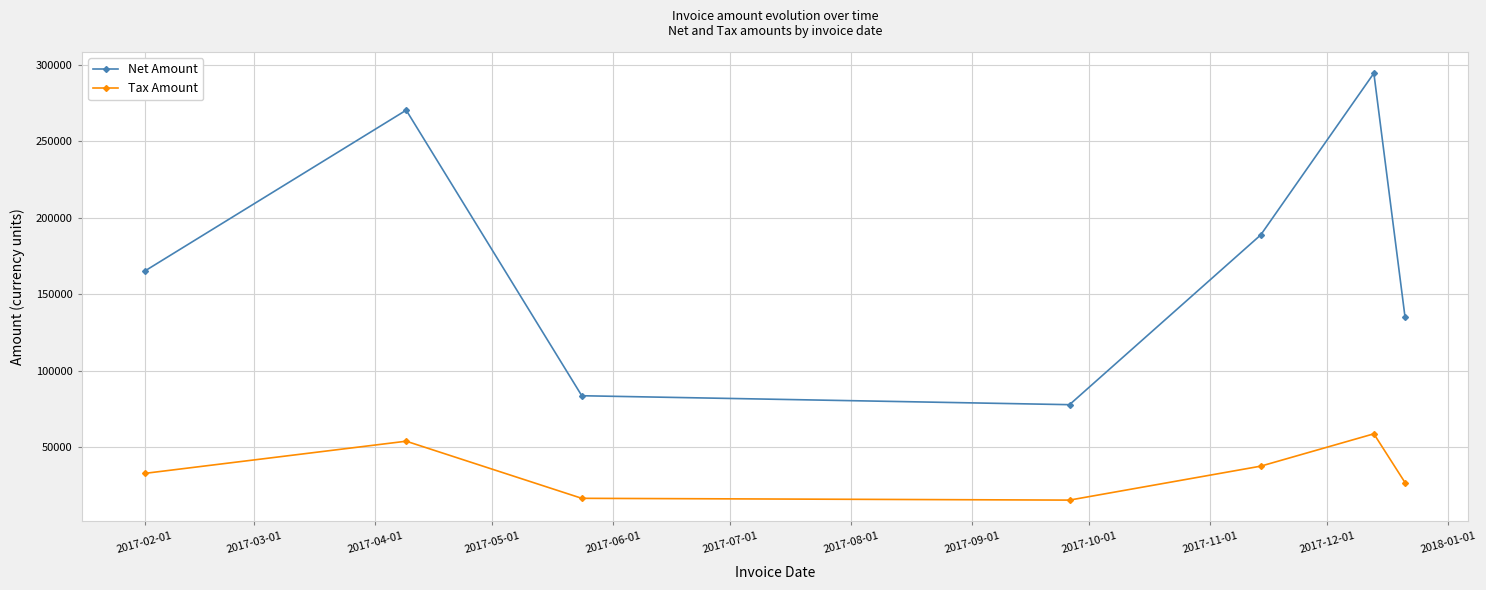

At how many categories does at least one series exceed 93710?

5